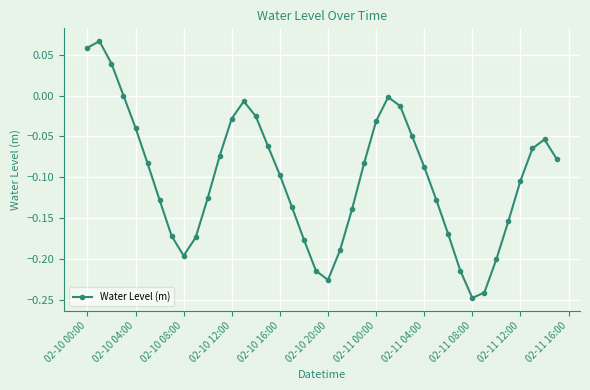

What is the difference between the second highest and second lowest values?

0.3